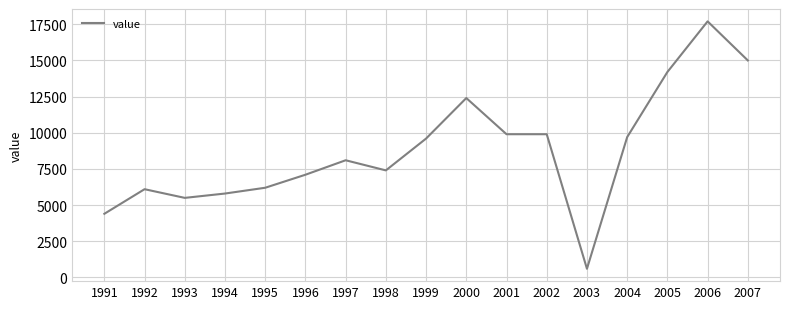

Does the chart have visible grid lines?

Yes